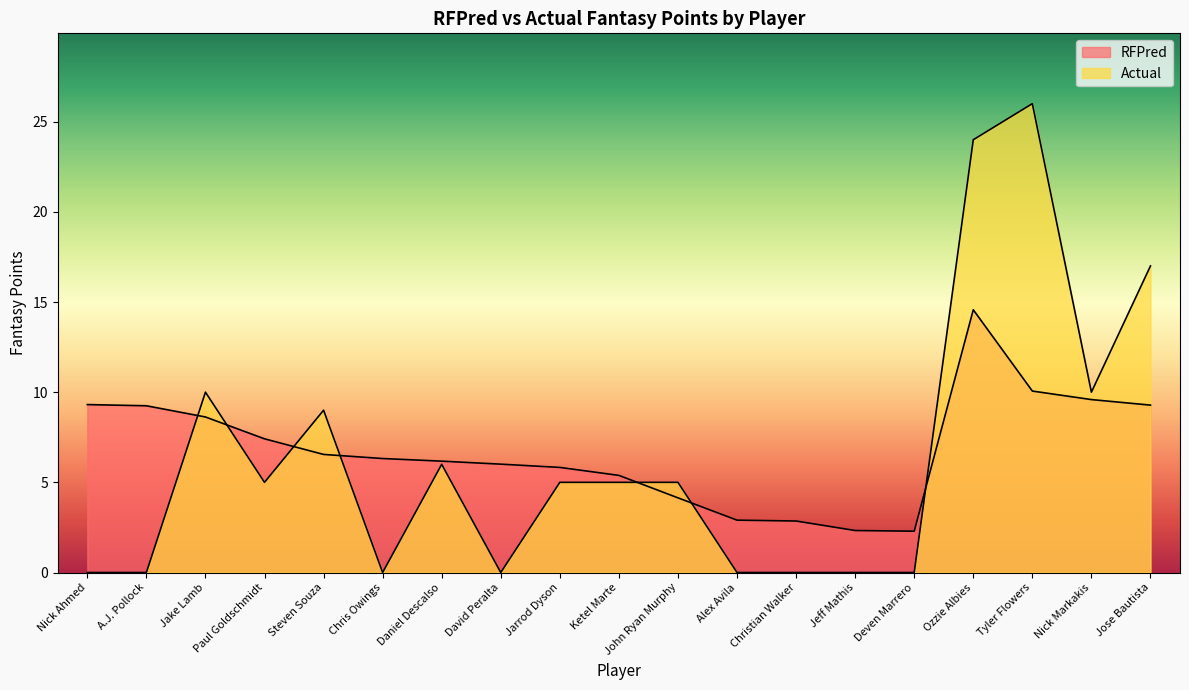

How many lines are shown in the chart?

2